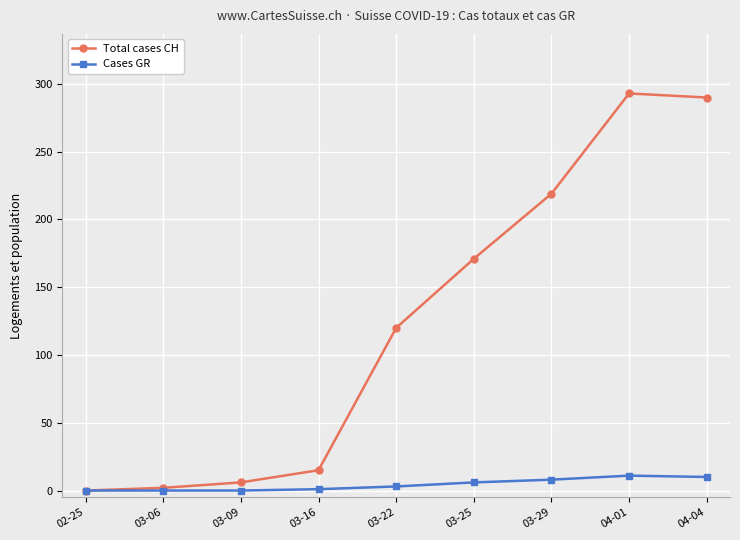

At how many categories does at least one series exceed 140?

4